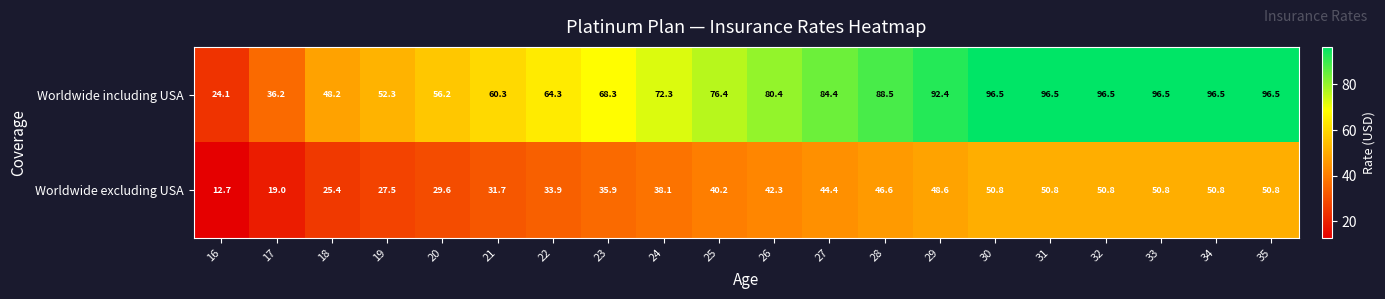

Which series has the largest total across all categories?

Worldwide including USA